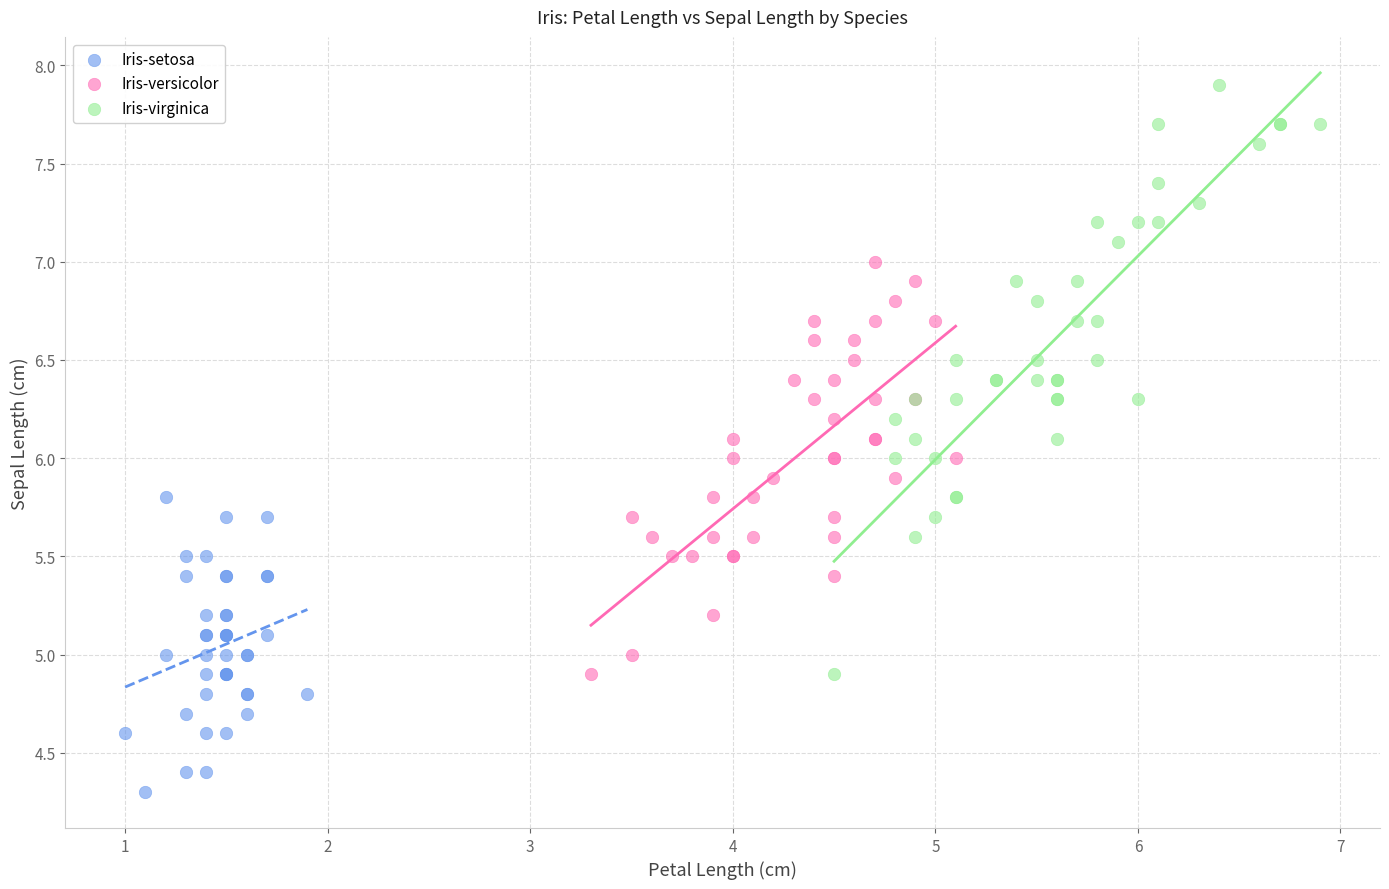

Which series has the largest Y range (max minus min)?

Iris-virginica